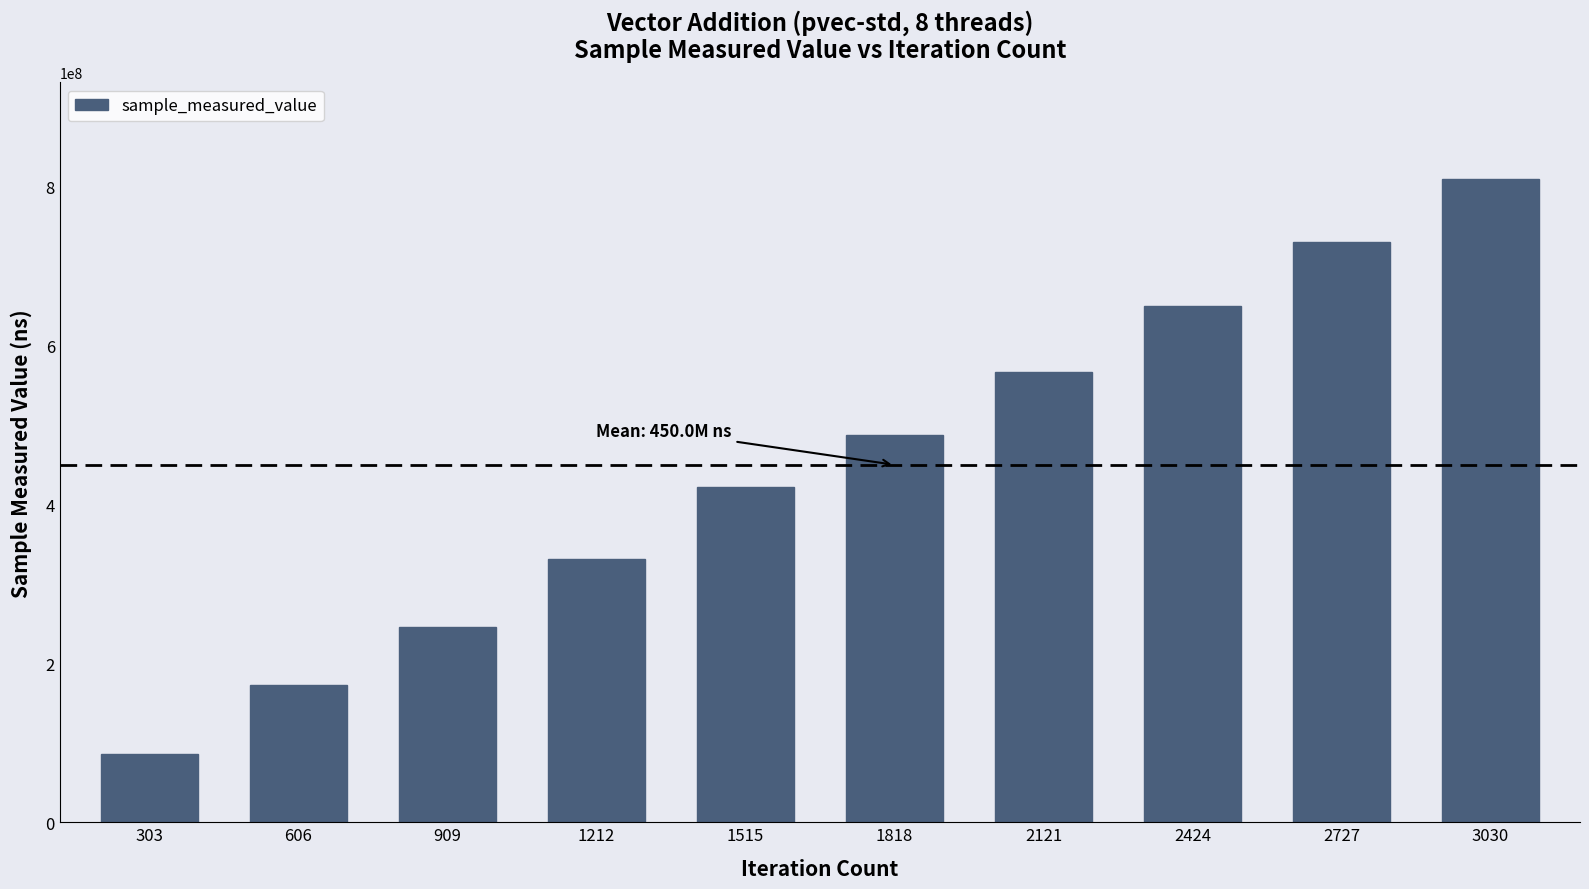

Which label corresponds to the smallest value in the chart?

303